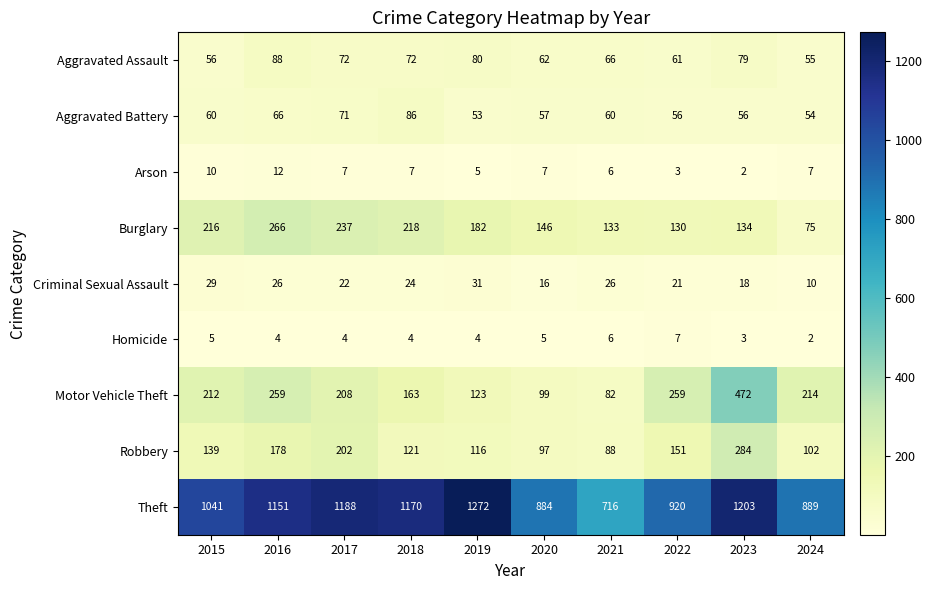

What is the difference between the maximum and minimum values in the Motor Vehicle Theft series?

390